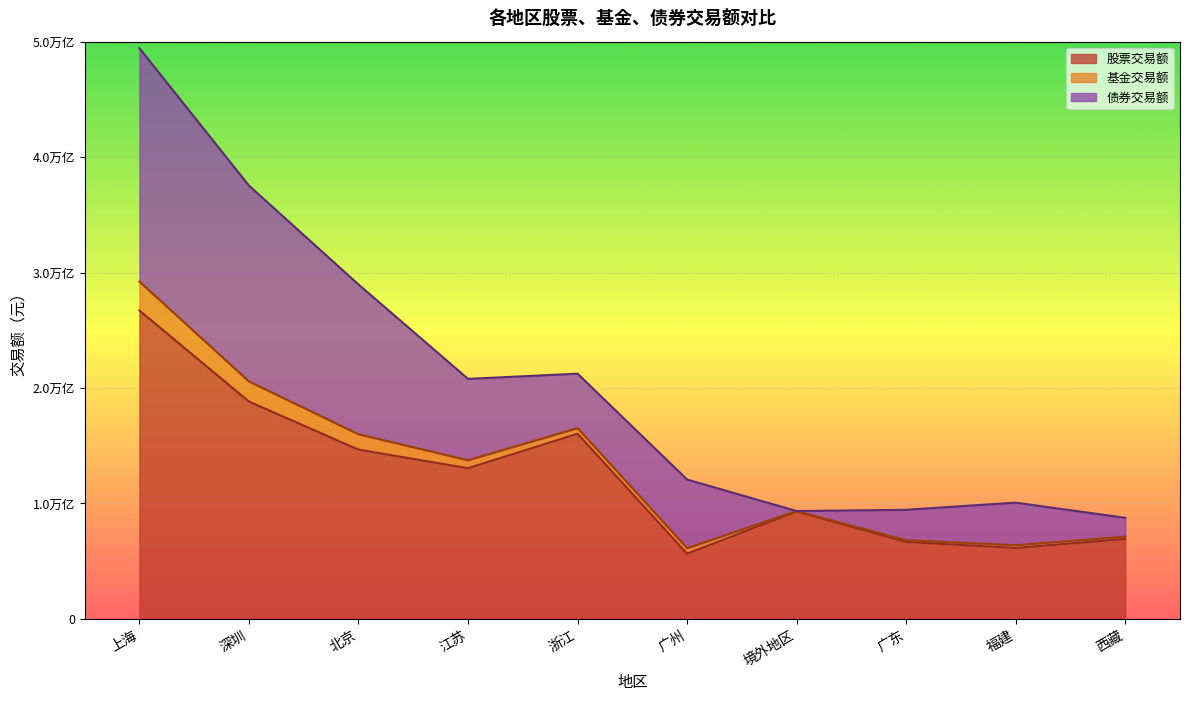

Which category has the highest value across all series?

上海